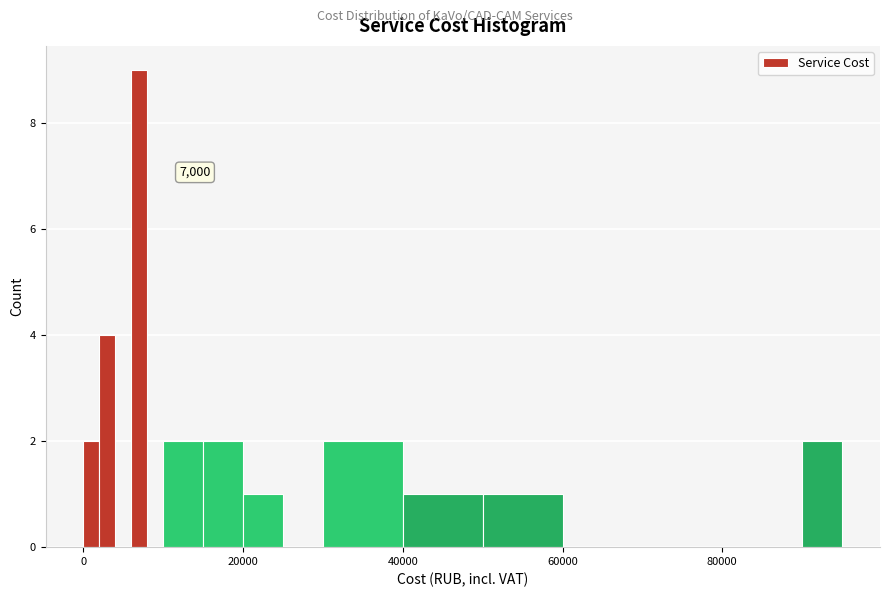

Read against the x-axis, roughly where is the centre of the tallest bar?

8000